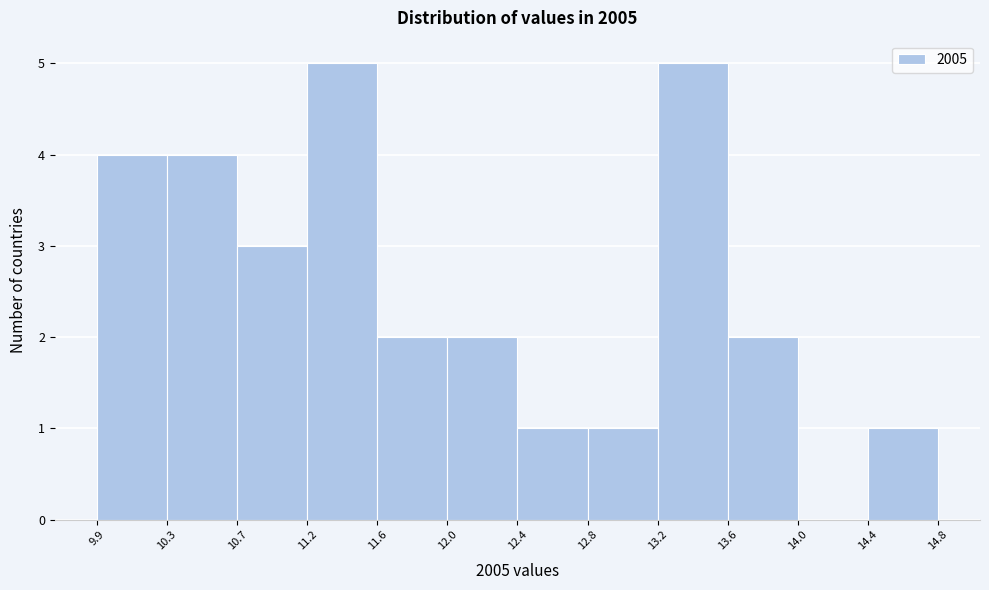

Reading left to right, list every bar in this chart as the range it spans on the x-axis followed by its height. The values are not printed on the chart, so give them approximately, as read against the axis.

9.9 to 10.3: 4
10.3 to 10.7: 4
10.7 to 11.2: 3
11.2 to 11.6: 5
11.6 to 12.0: 2
12.0 to 12.4: 2
12.4 to 12.8: 1
12.8 to 13.2: 1
13.2 to 13.6: 5
13.6 to 14.0: 2
14.0 to 14.4: 0
14.4 to 14.8: 1